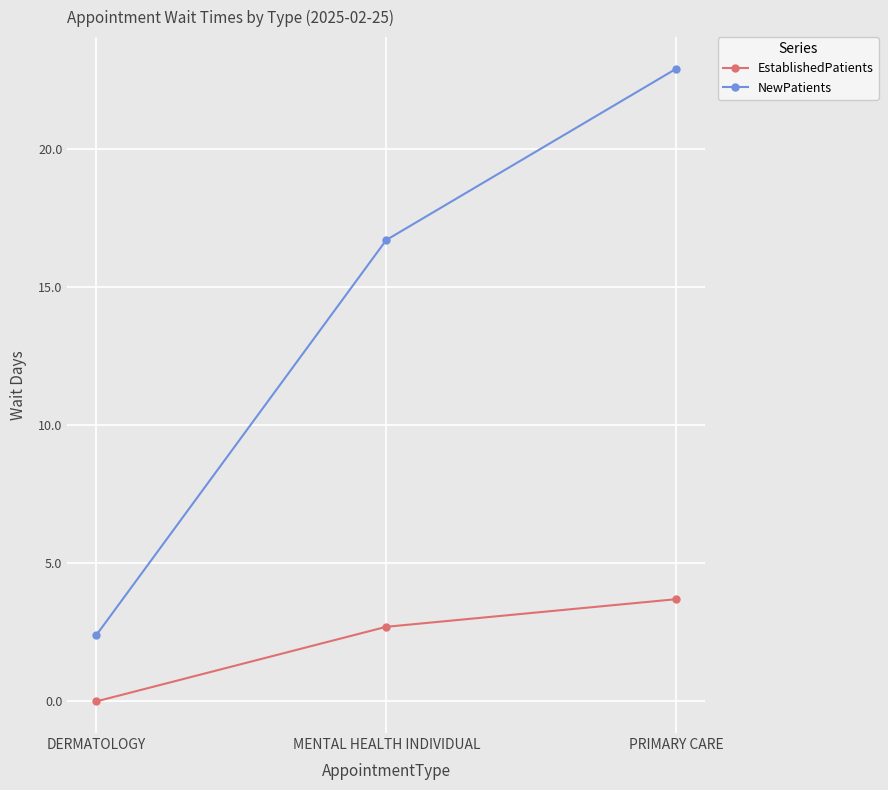

Reading left to right, transcribe all the data shown in this chart.

EstablishedPatients: DERMATOLOGY=0.0	MENTAL HEALTH INDIVIDUAL=2.7	PRIMARY CARE=3.7
NewPatients: DERMATOLOGY=2.4	MENTAL HEALTH INDIVIDUAL=16.7	PRIMARY CARE=22.9